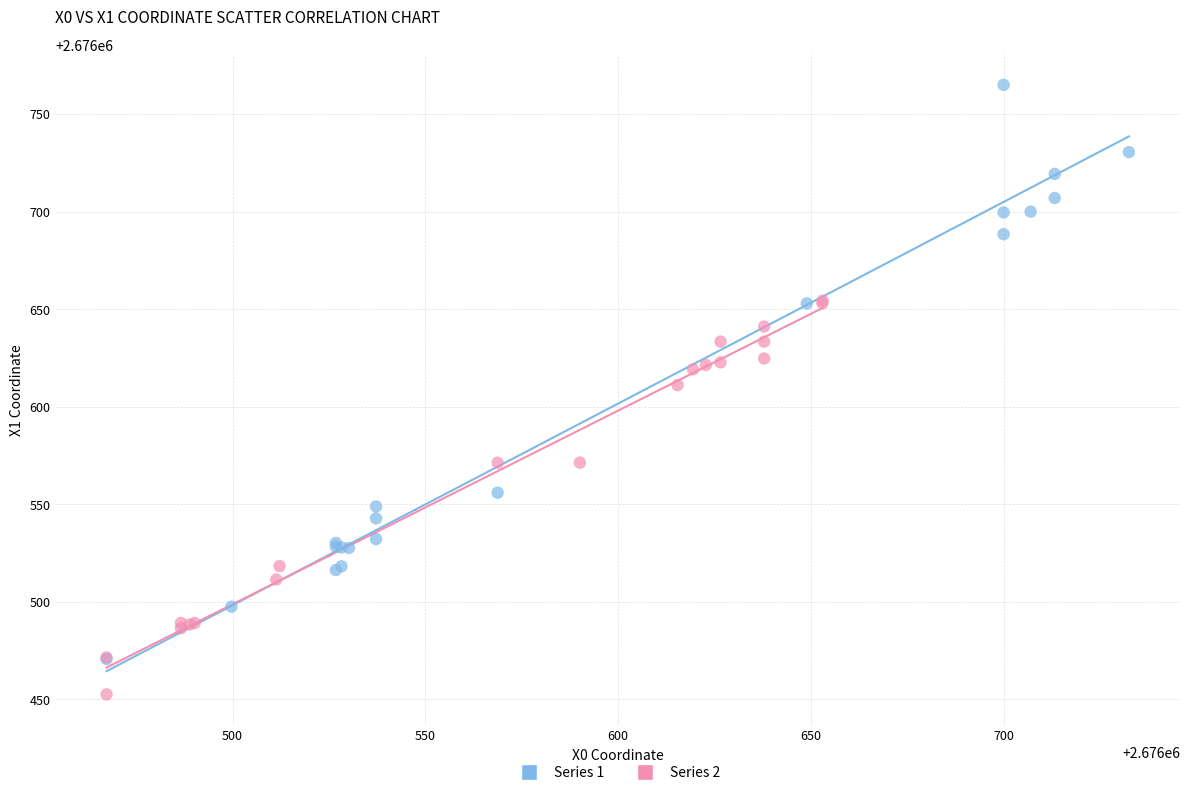

Which series contains the highest Y value?

Series 1